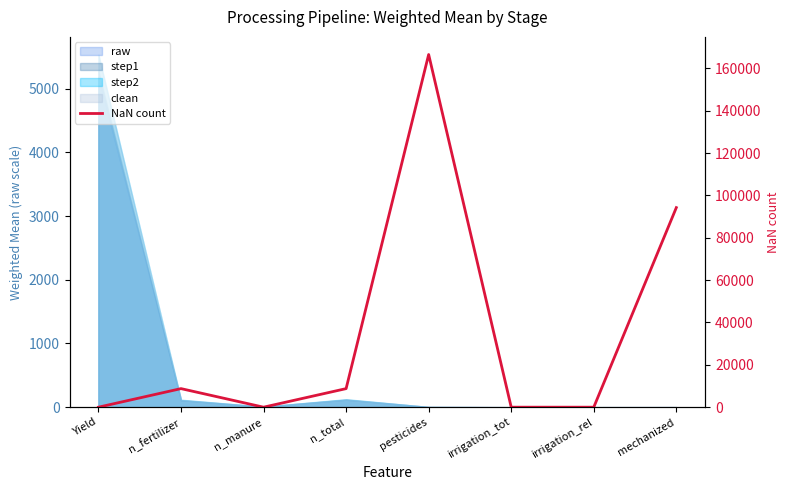

What is the change in value from n_total to irrigation_tot?

-8770